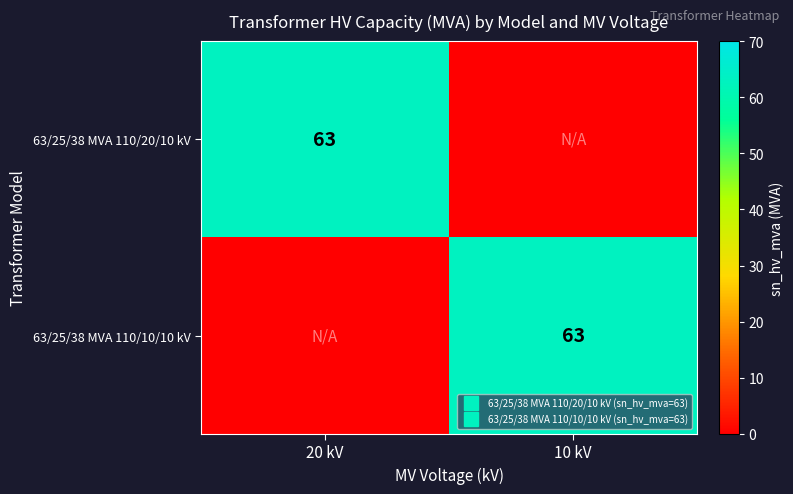

The value of 63/25/38 MVA 110/10/10 kV at 10 kV is 23. True or false?

False